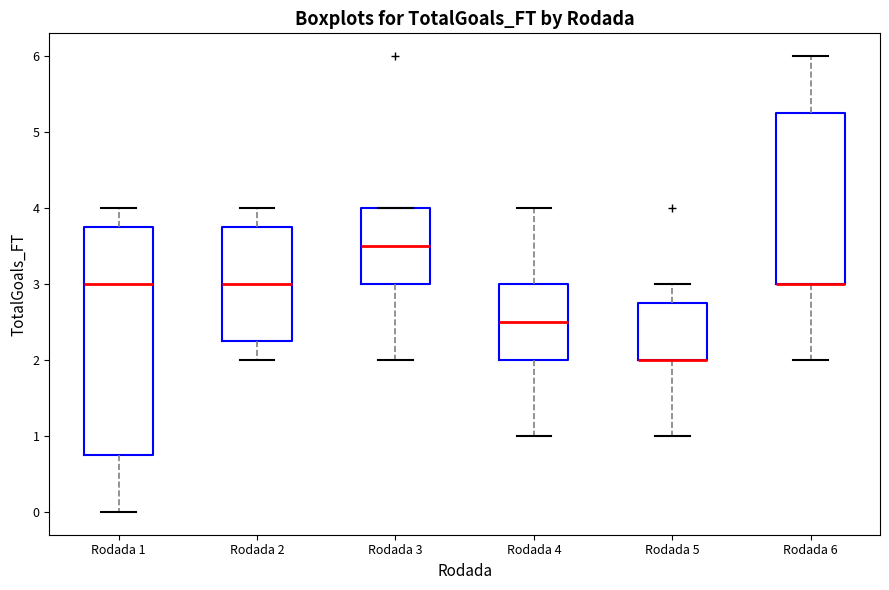

Comparing the boxes themselves (not the whiskers), which one is the tallest?

Rodada 1